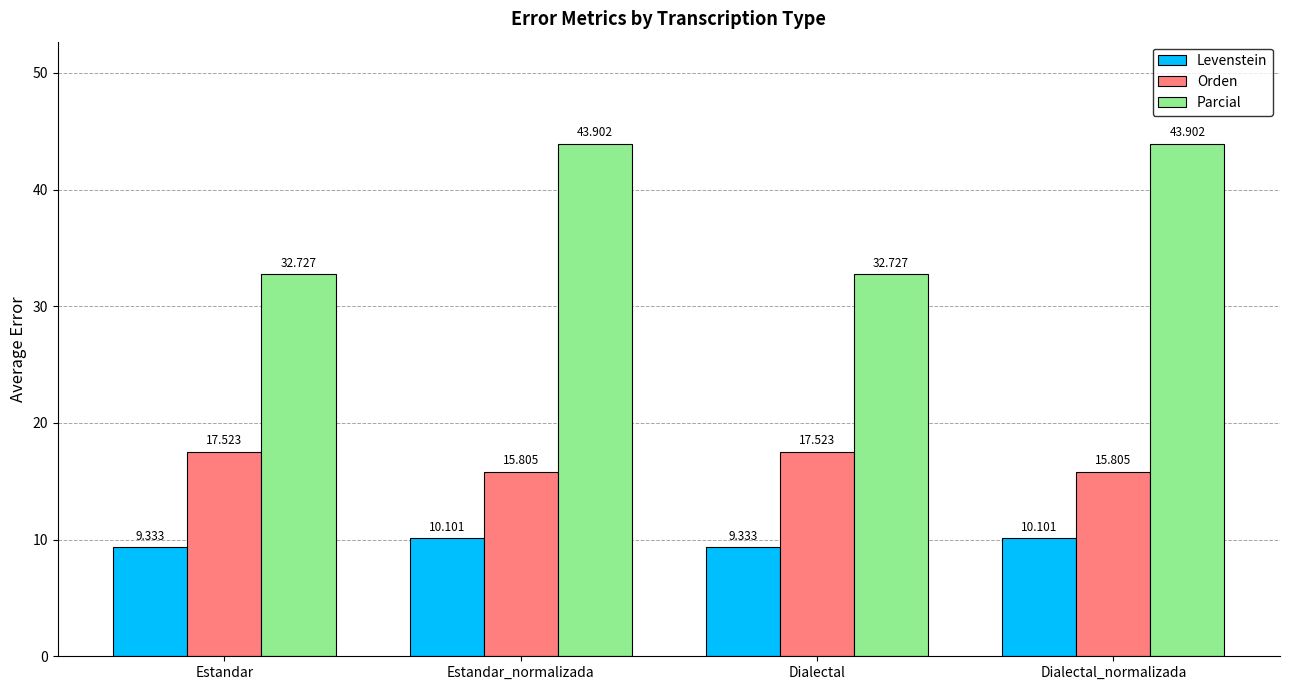

Rank the series by their average value, from highest to lowest.

Parcial, Orden, Levenstein